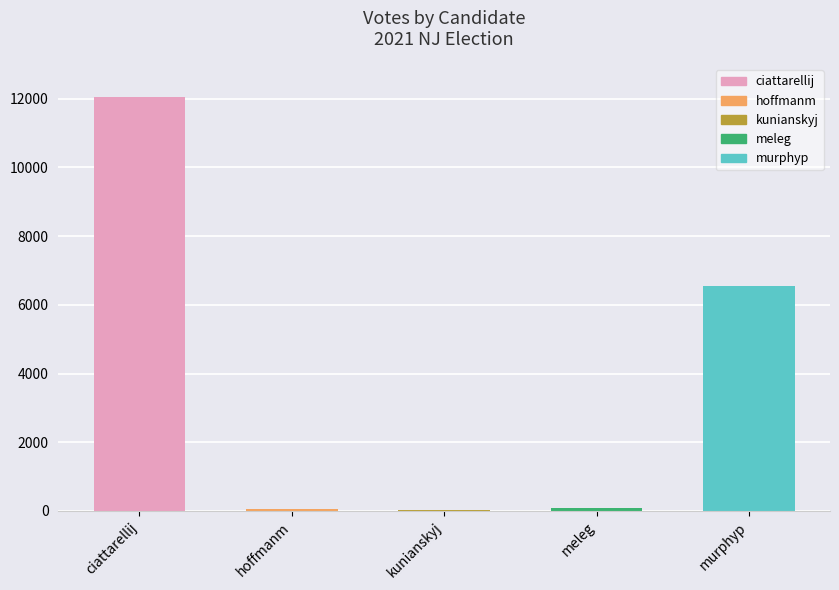

What is the sum of all values?

18759